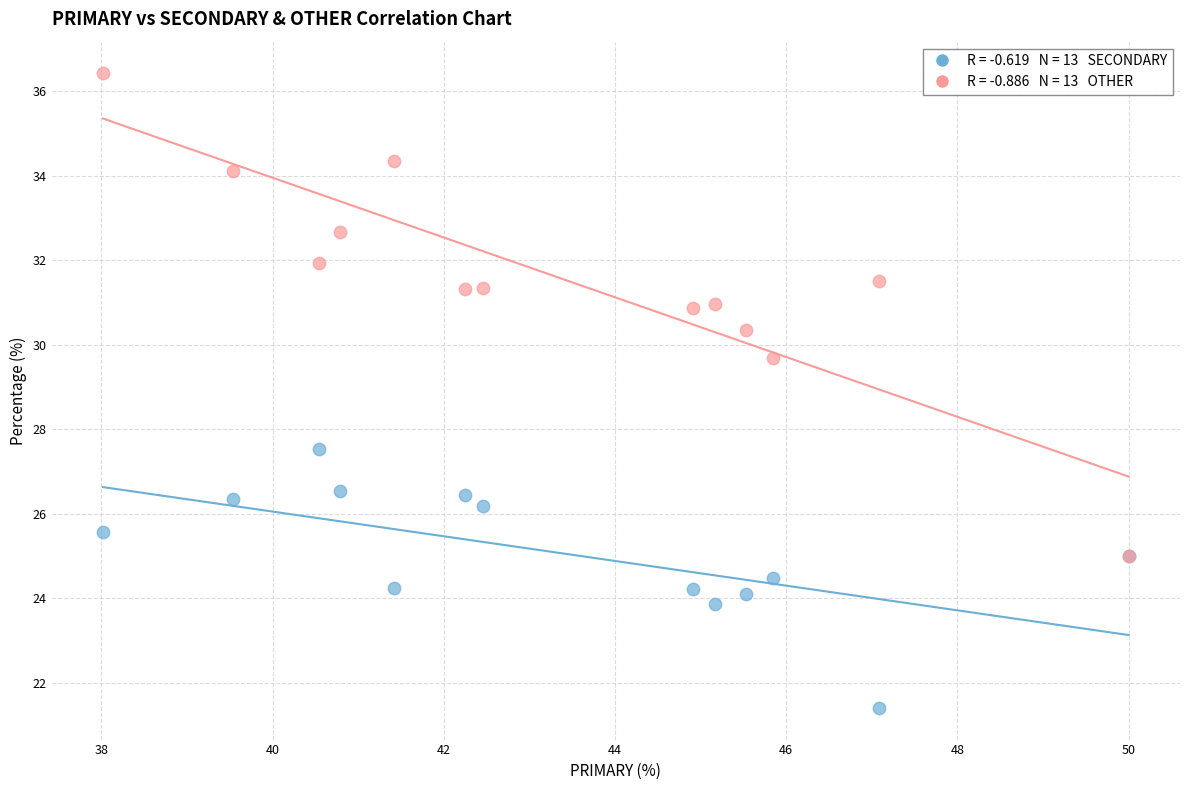

Across all series, what Y value is closest to 28?

27.5